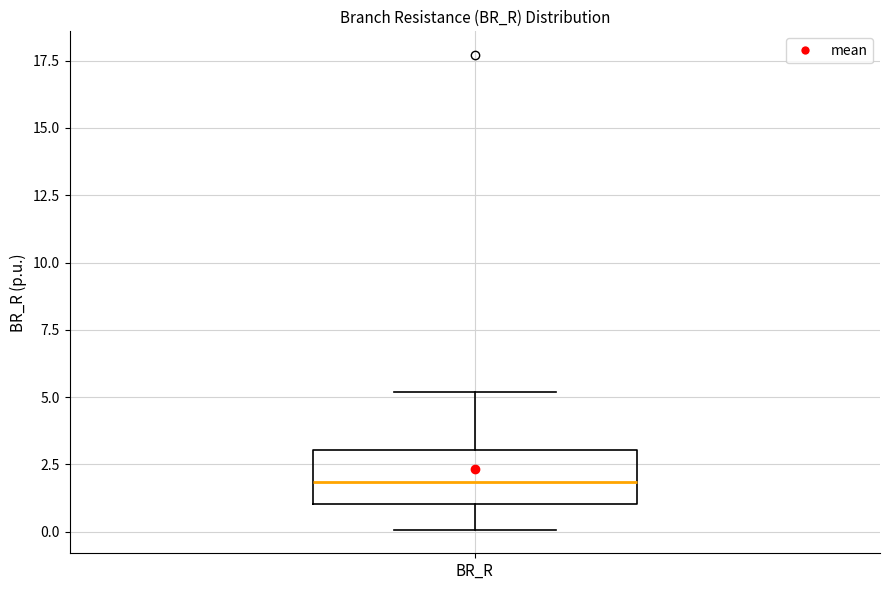

Read this box plot against the y-axis: the position of the median line, the range covered by the box, and the ends of both whiskers. The values are not printed on the chart, so give them approximately, as read against the axis.

median 2, box 1 to 3, whiskers 0 to 5